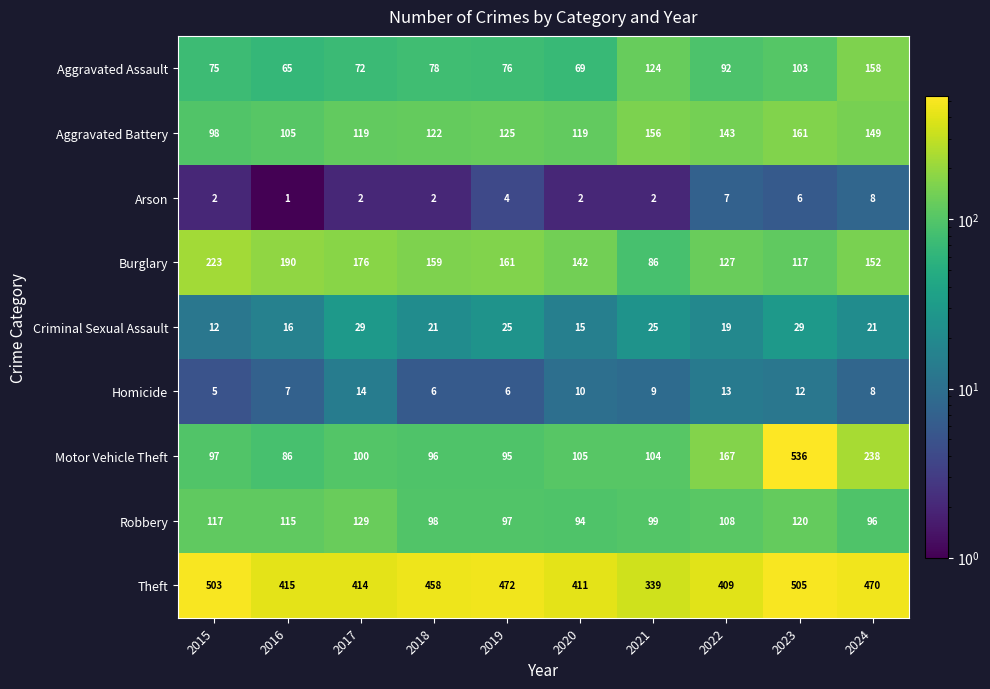

At which category does the chart reach its peak across all series?

2023